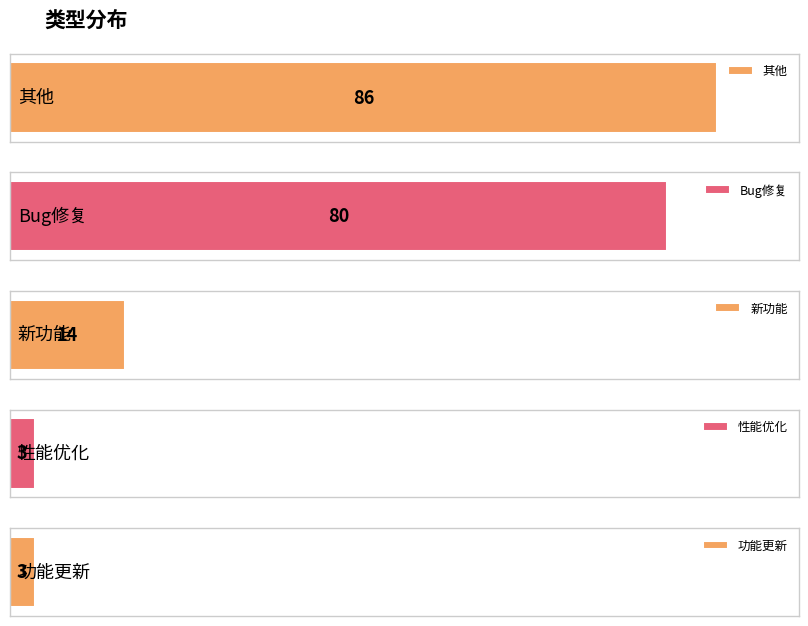

The value at 性能优化 is 3. True or false?

True